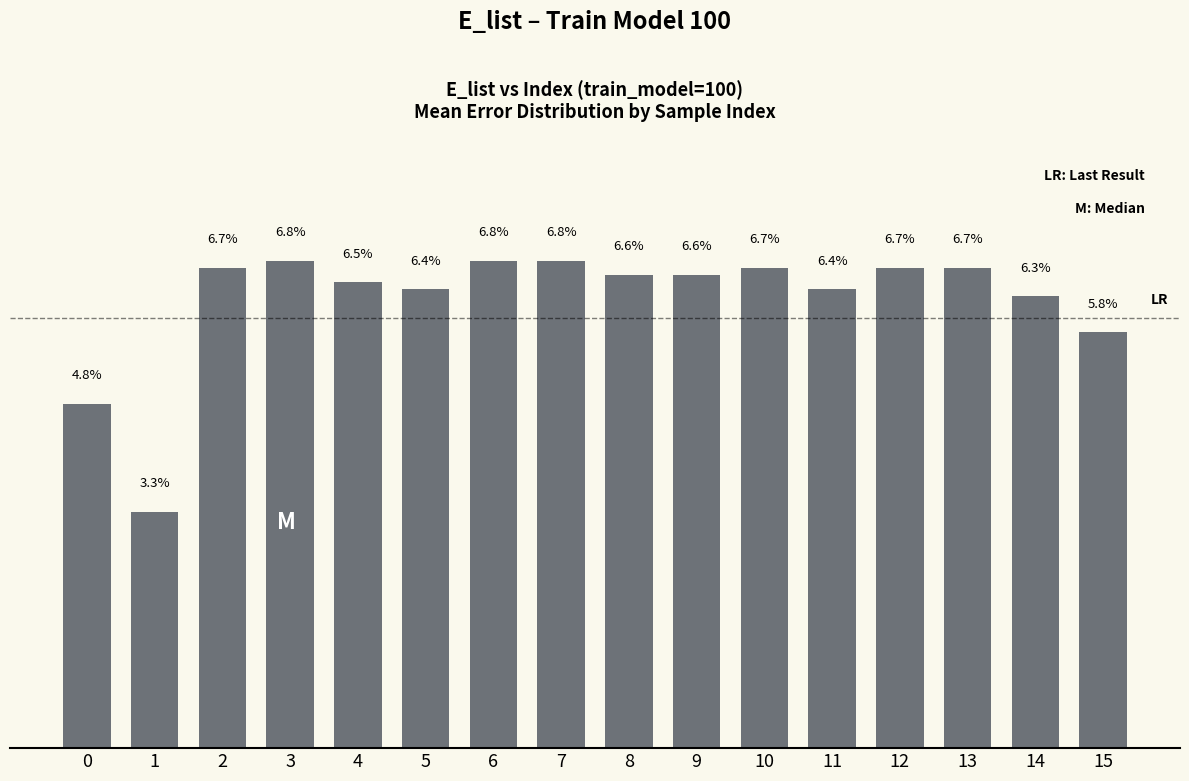

Rank the categories by value from lowest to highest.

1, 0, 15, 14, 5, 11, 4, 8, 9, 2, 10, 12, 13, 3, 6, 7